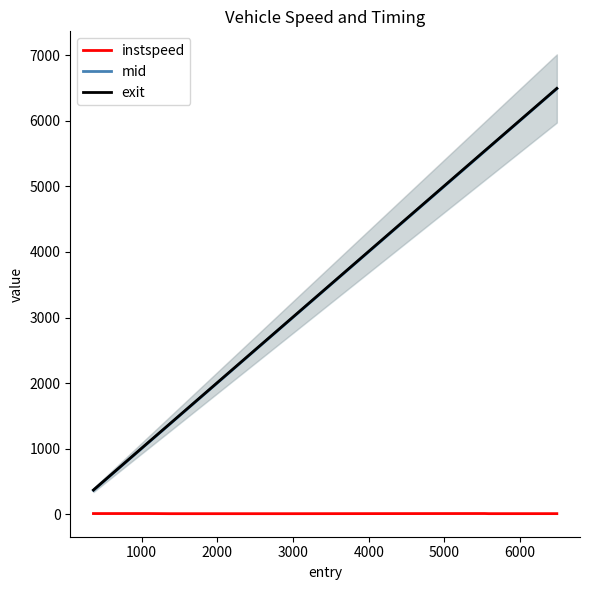

True or false: instspeed and exit intersect in this chart.

False